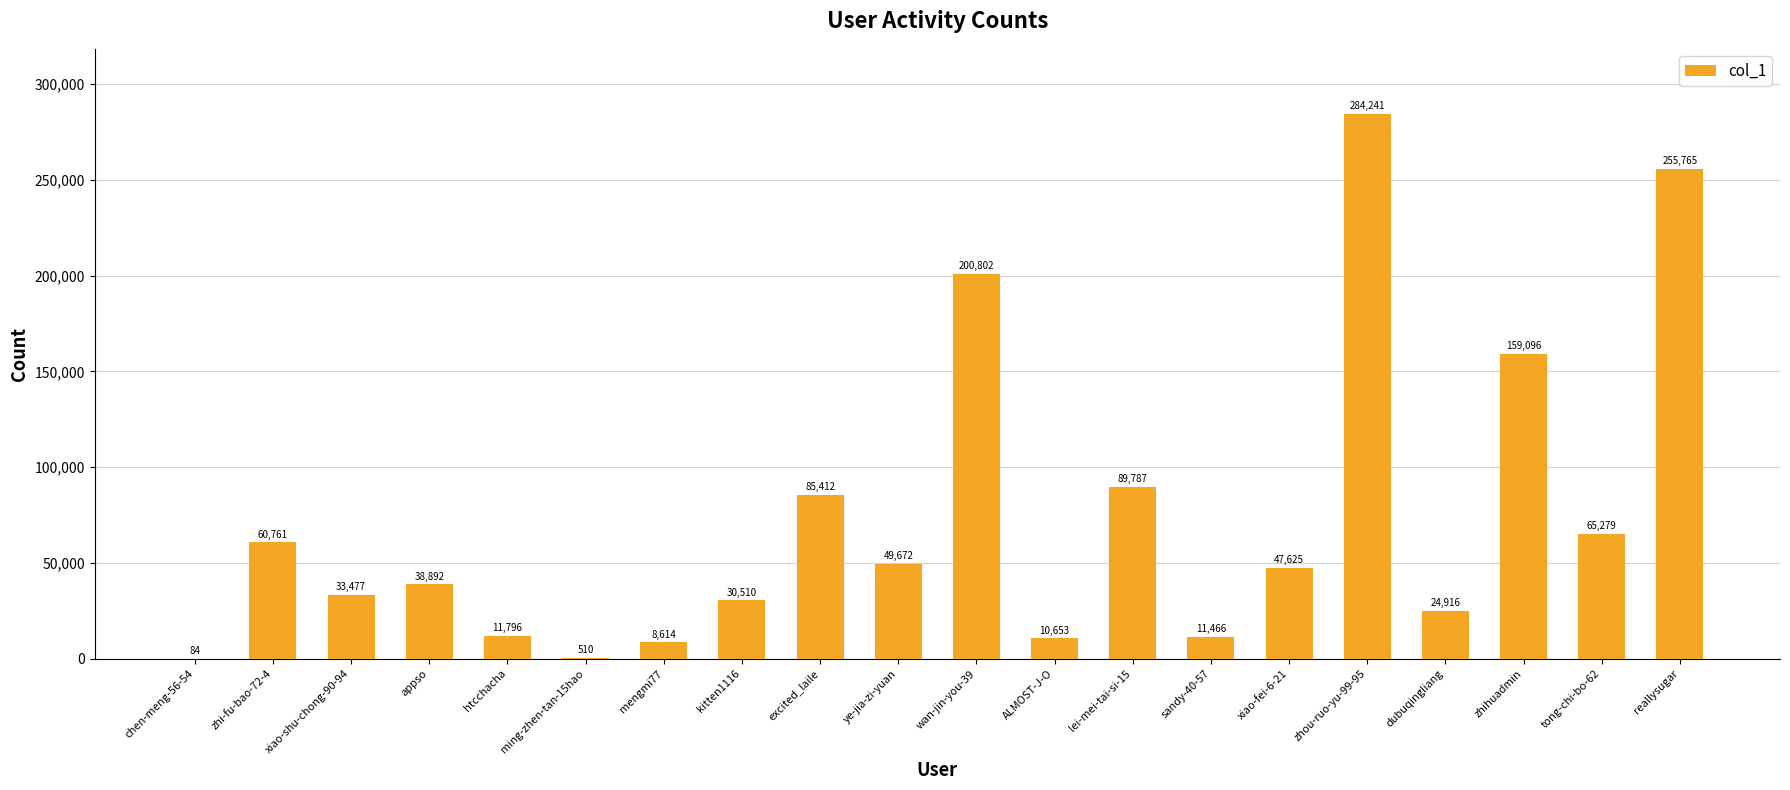

At which label does the data first exceed 47625?

zhi-fu-bao-72-4